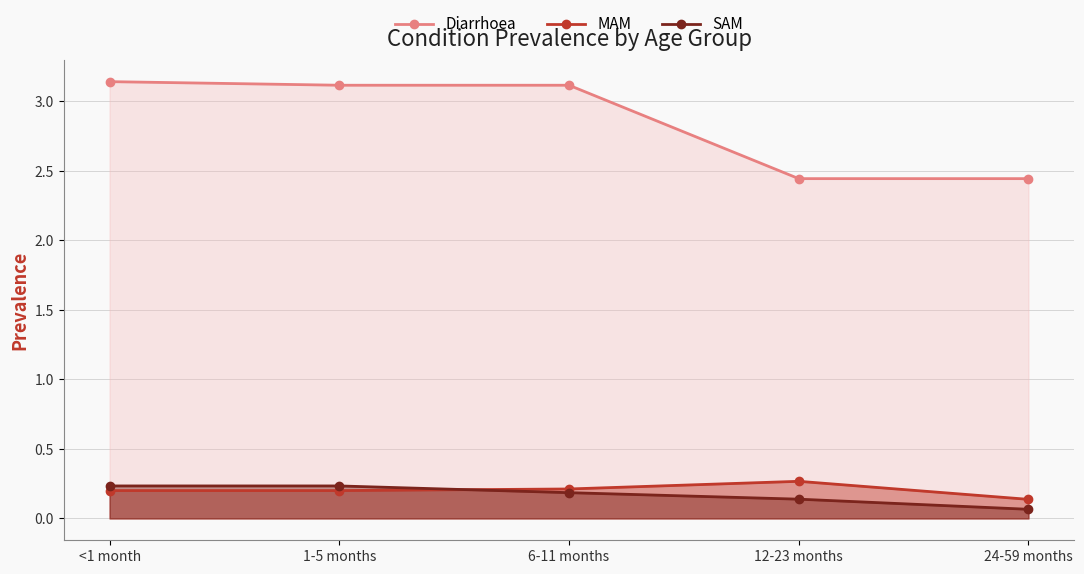

At how many categories does at least one series exceed 1?

5